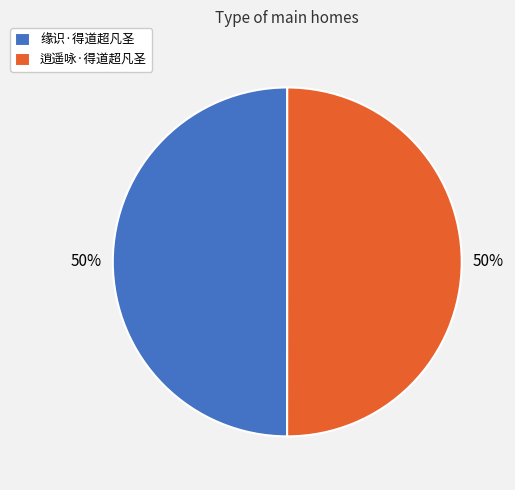

Is the sum of 缘识·得道超凡圣 and 逍遥咏·得道超凡圣 greater than half?

Yes